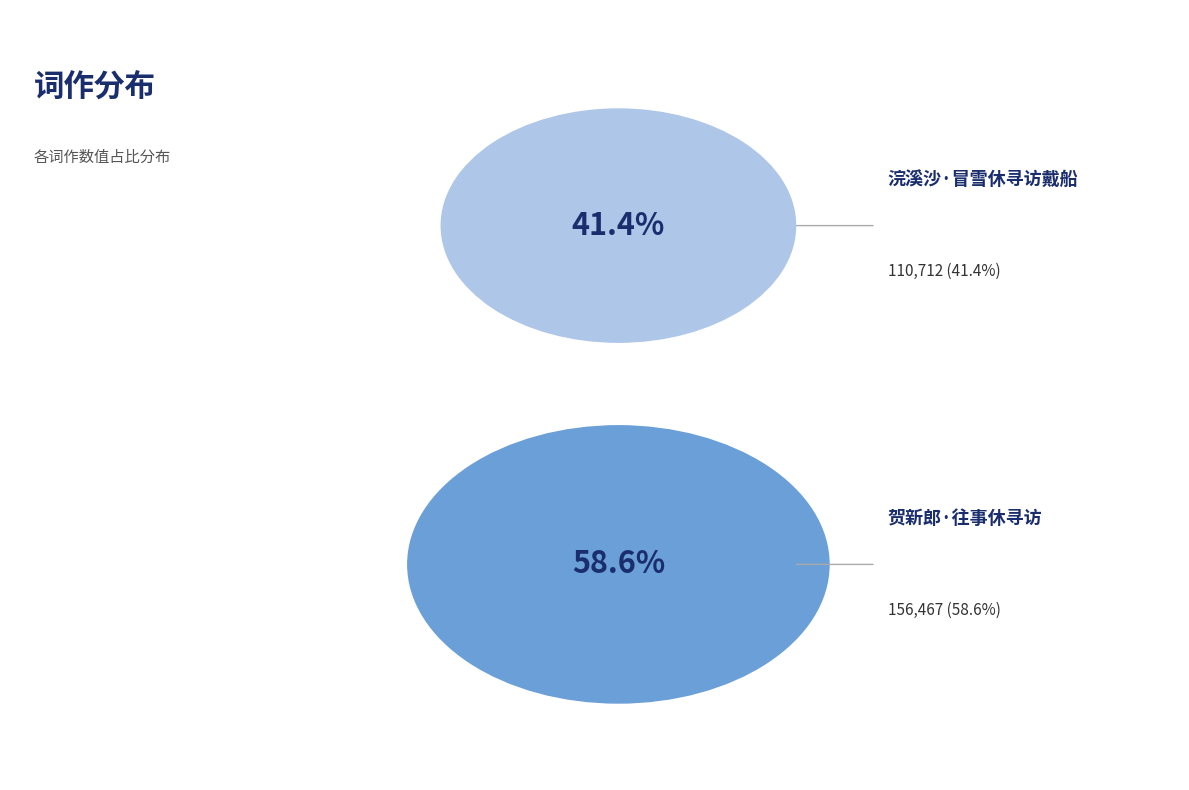

Combined, what portion of the pie is 浣溪沙·冒雪休寻访戴船 and 贺新郎·往事休寻访?

100.0%